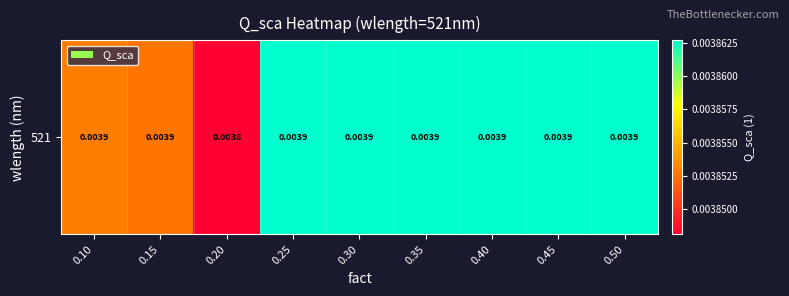

Count the values in the range 0 to 1.

9